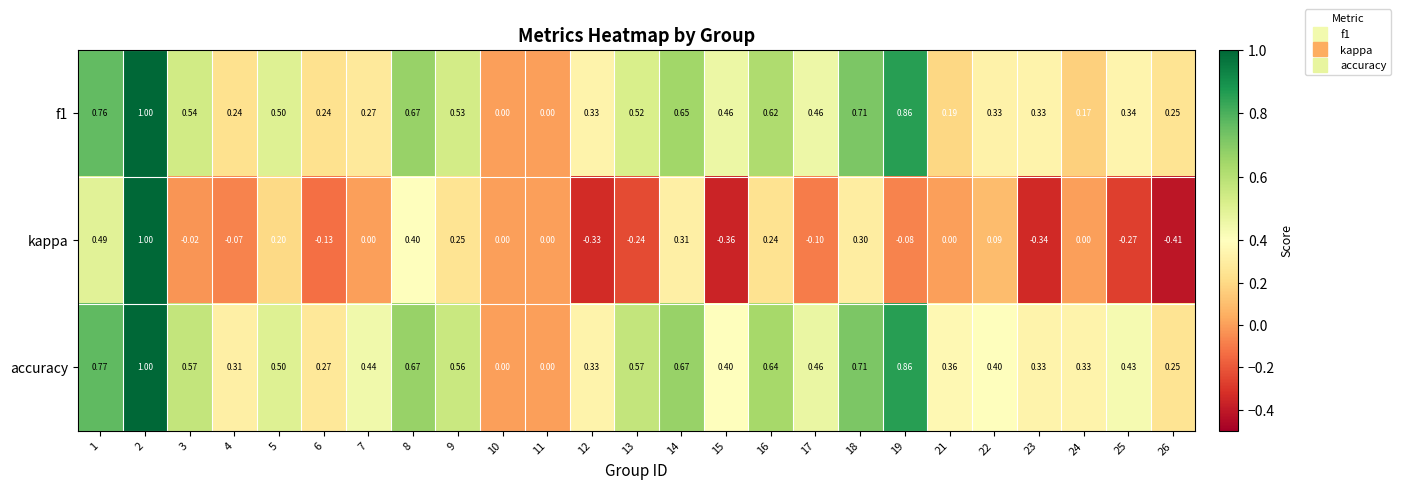

Which series has the largest total across all categories?

accuracy